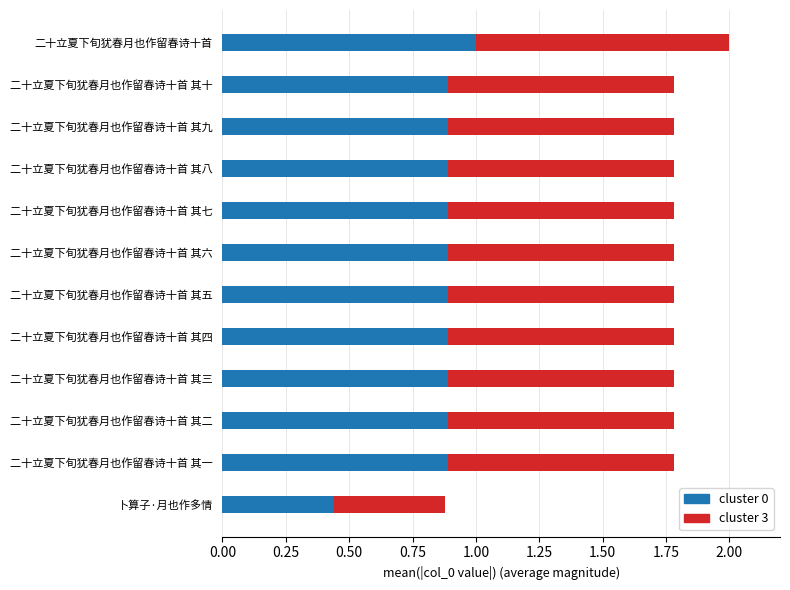

What is the total value across all series at 二十立夏下旬犹春月也作留春诗十首 其八?

1.8